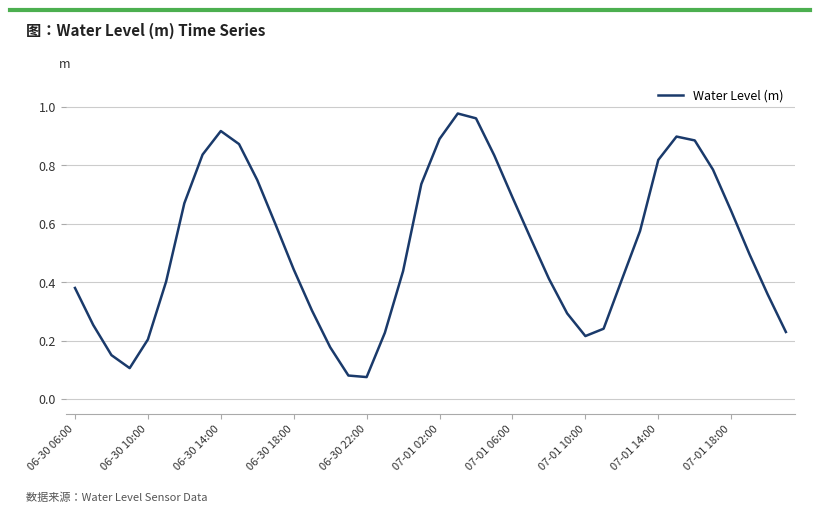

Is this an area chart (filled region under the line)?

No